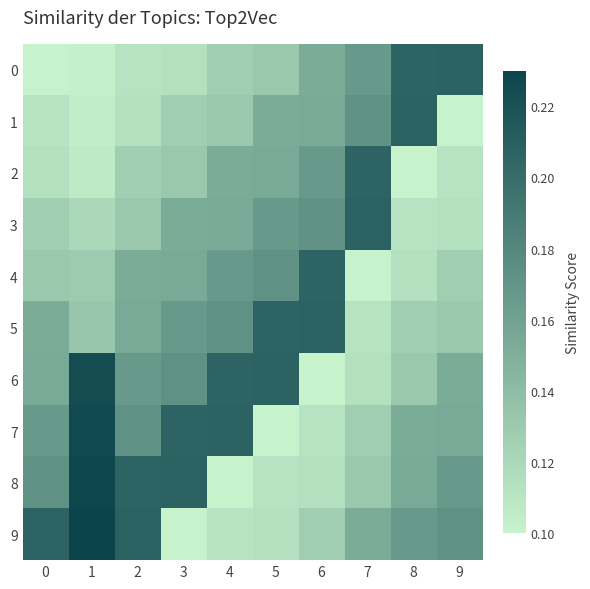

What is the total value across all series at 5?

1.5